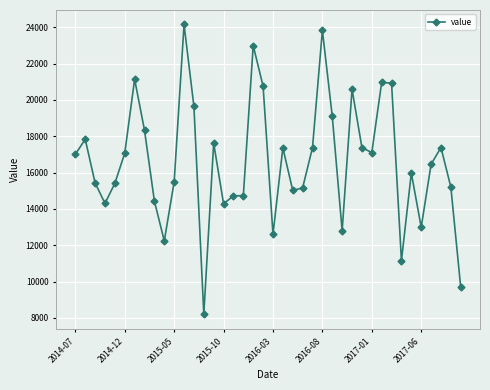

What is the difference between the maximum and minimum values?

15952